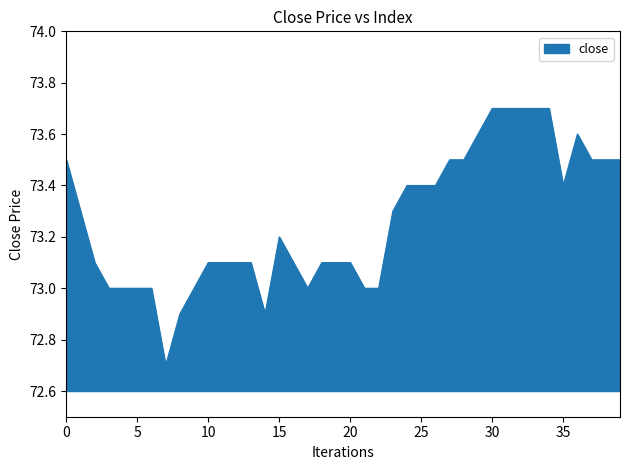

What is the difference between the maximum and minimum values?

1.0